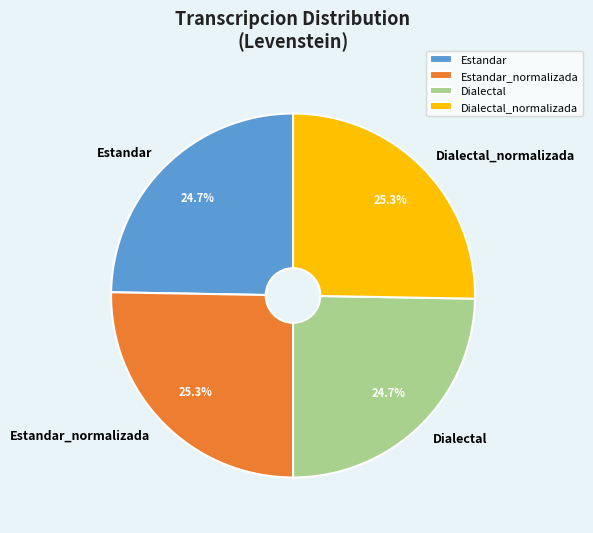

True or false: Dialectal_normalizada accounts for 25% of the total.

True